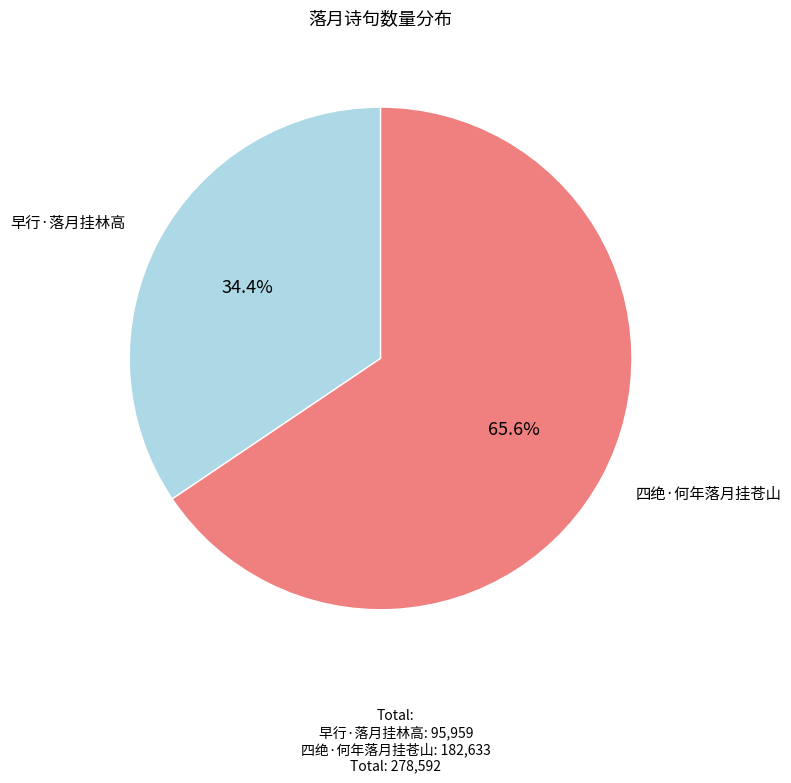

Does any single category account for the majority?

Yes